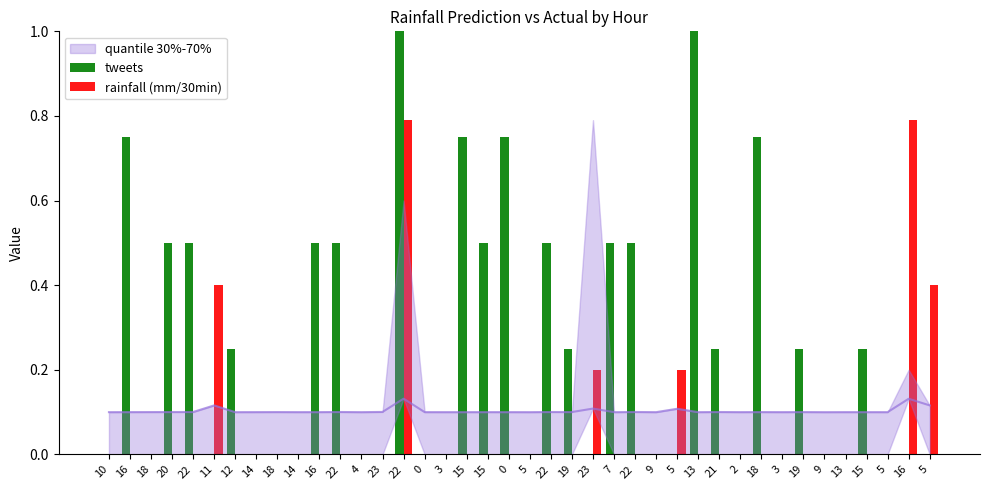

What is the sum of all tweets values?

10.2